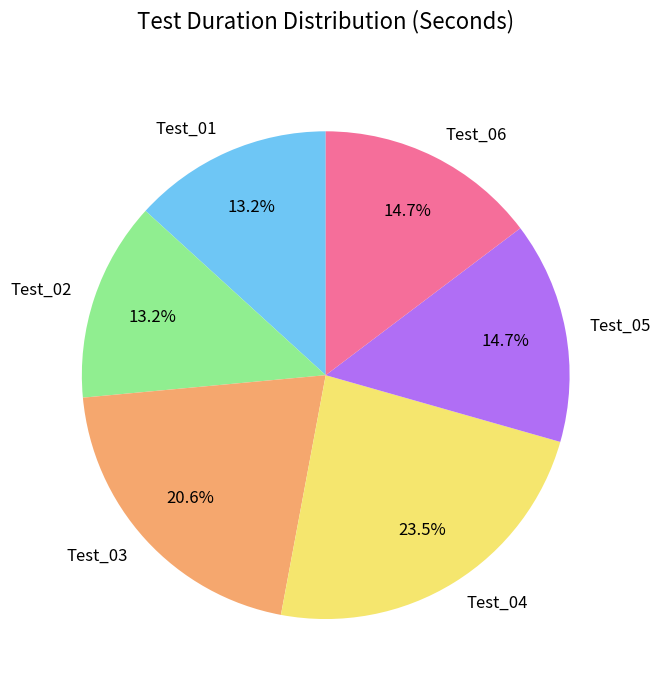

Is Test_01 the majority of the pie?

No